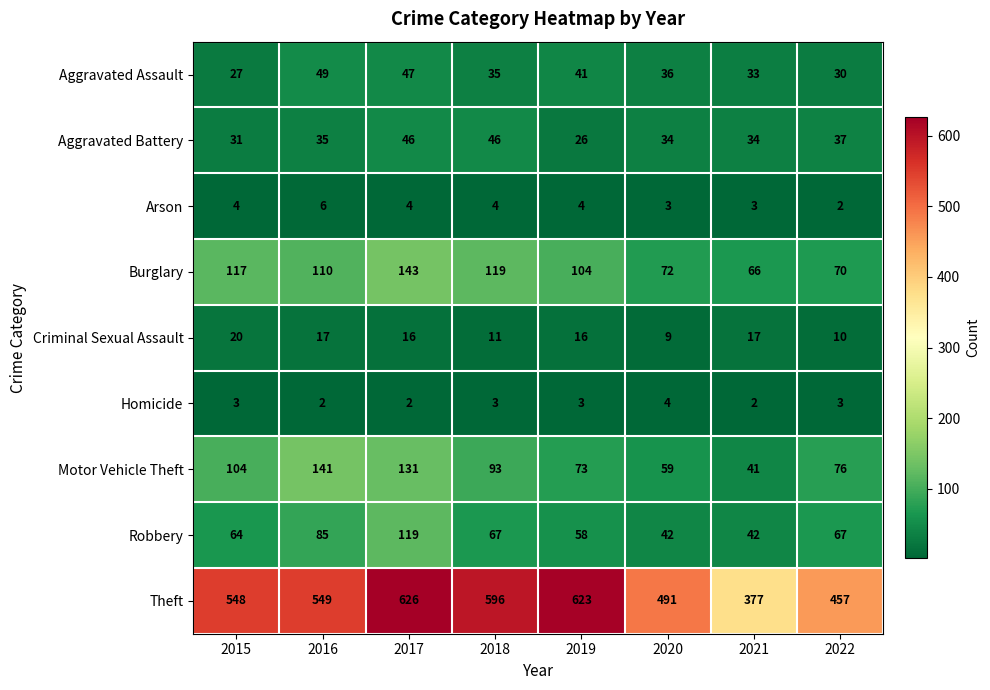

At 2016, list the series in order from largest to smallest.

Theft, Motor Vehicle Theft, Burglary, Robbery, Aggravated Assault, Aggravated Battery, Criminal Sexual Assault, Arson, Homicide